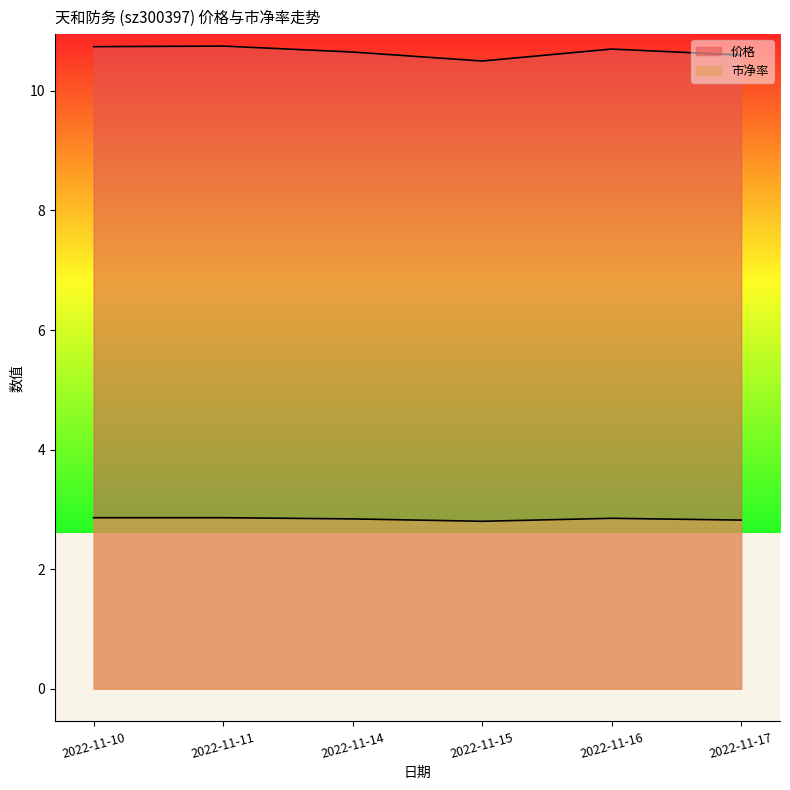

True or false: 市净率 and 价格 cross at least once.

False